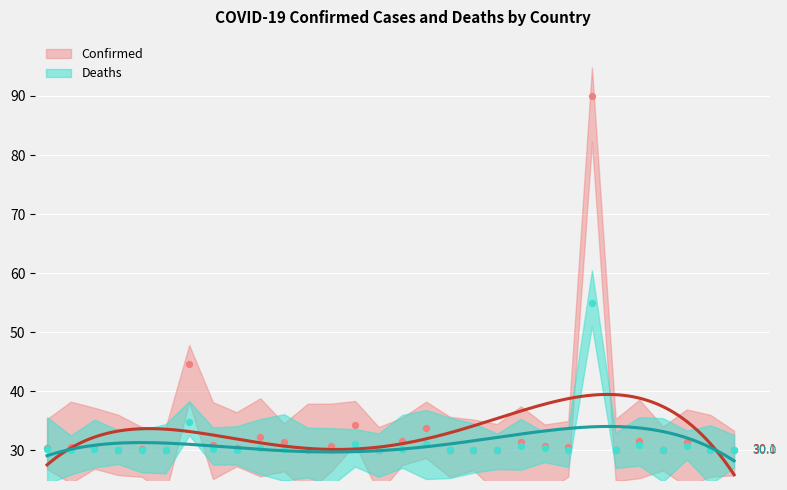

Which series reaches the minimum Y coordinate?

Deaths